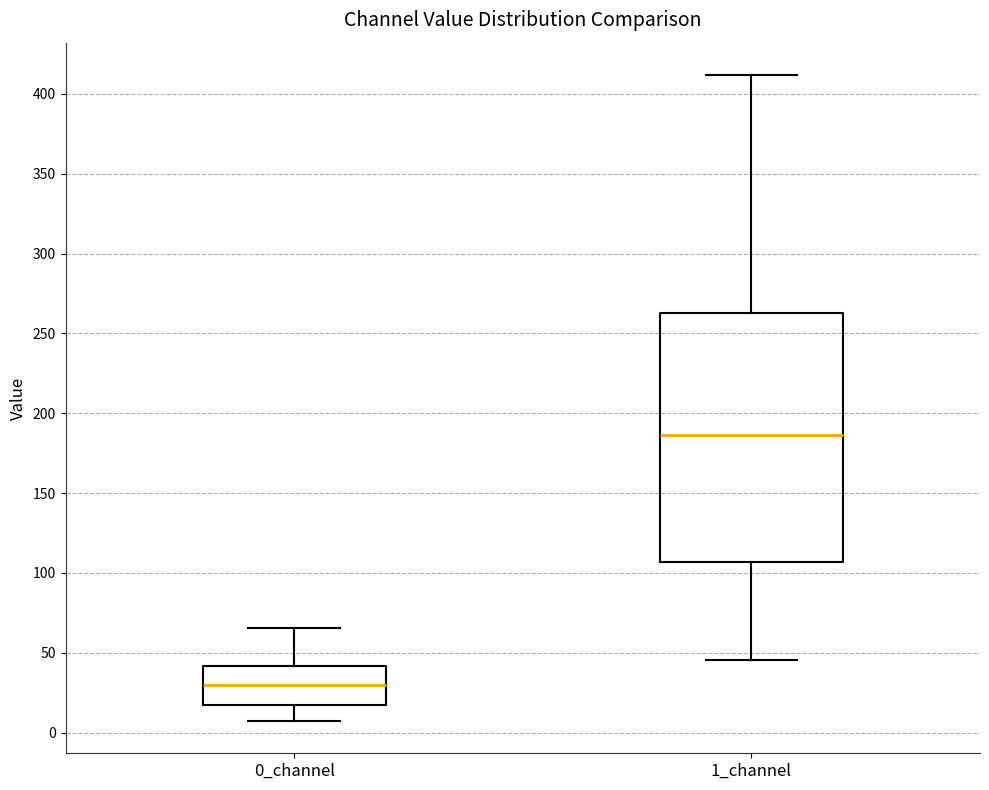

Reading left to right, read every box against the y-axis: the position of its median line, the range the box covers, and the ends of its whiskers. The values are not printed on the chart, so give them approximately, as read against the axis.

0_channel: median 30, box 15 to 40, whiskers 5 to 65
1_channel: median 185, box 105 to 260, whiskers 45 to 410